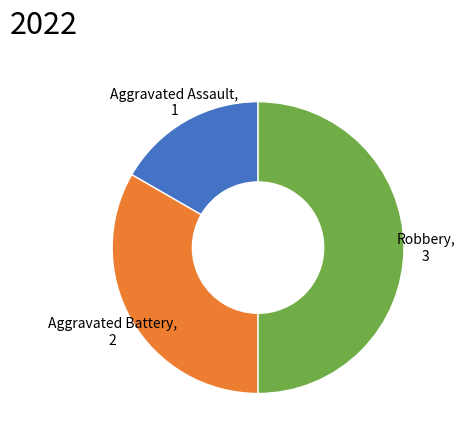

What is the largest slice in the pie chart?

Robbery